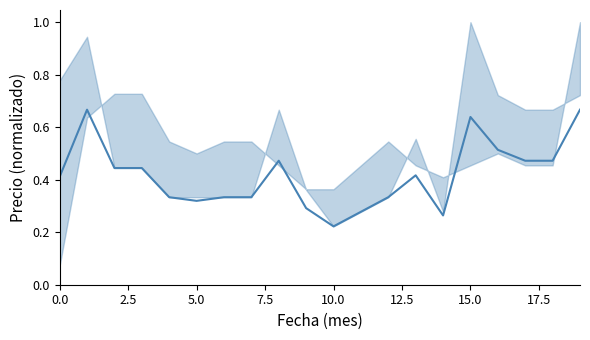

How many lines are shown in the chart?

1